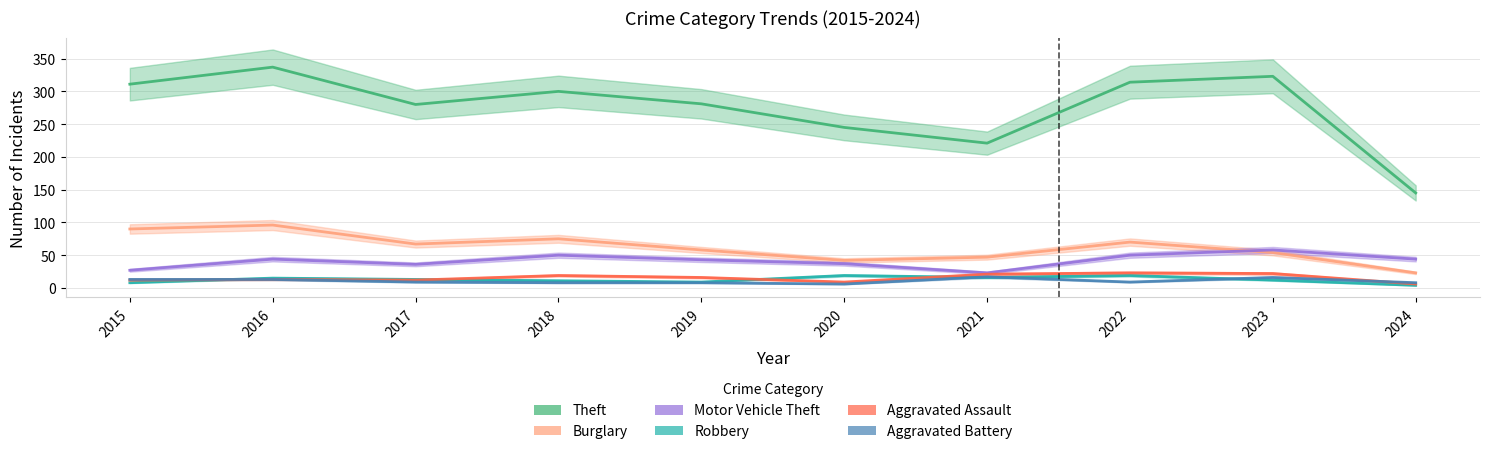

How many values in the Aggravated Assault series are below 16?

5